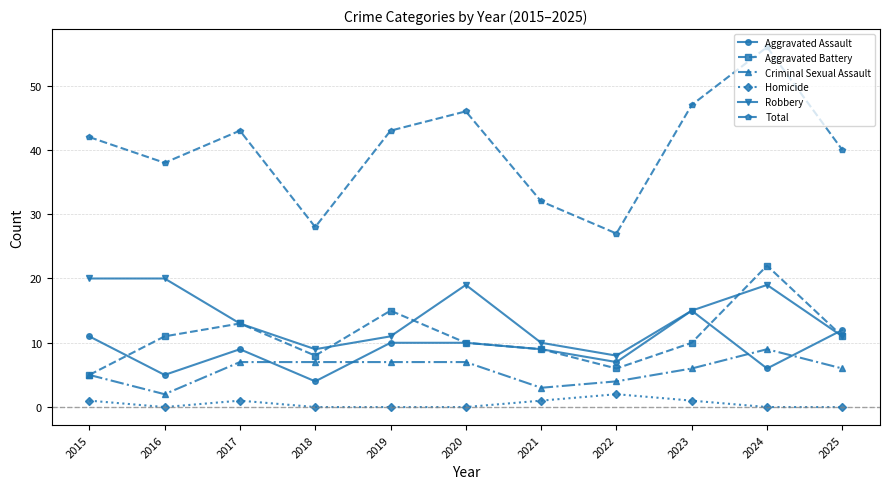

How many categories are shown in the chart?

11